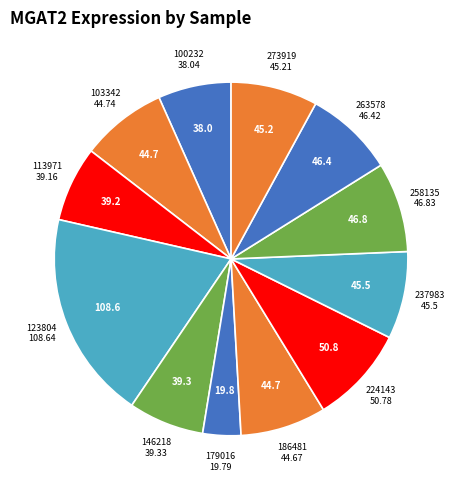

How many slices are in this pie chart?

12